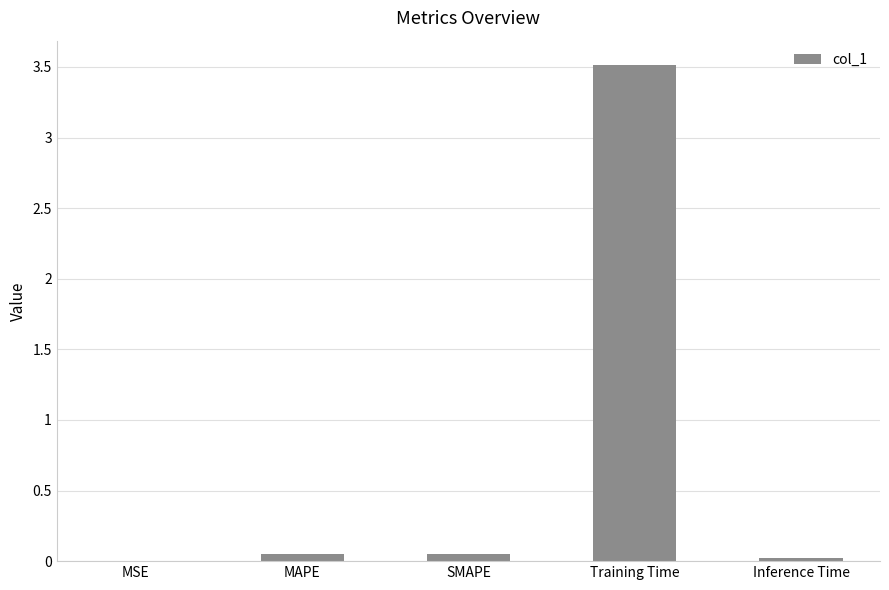

The value at Training Time is 5.2. True or false?

False